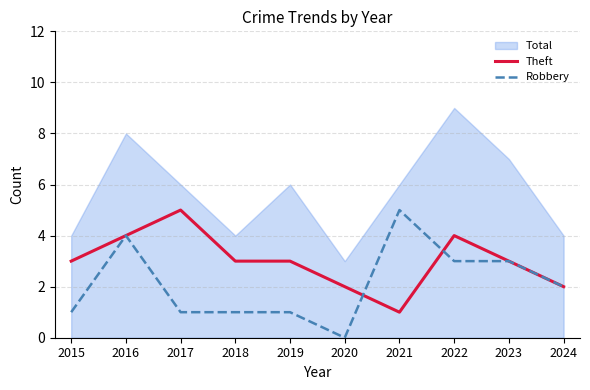

The Robbery series shows 2 at 2020. True or false?

False